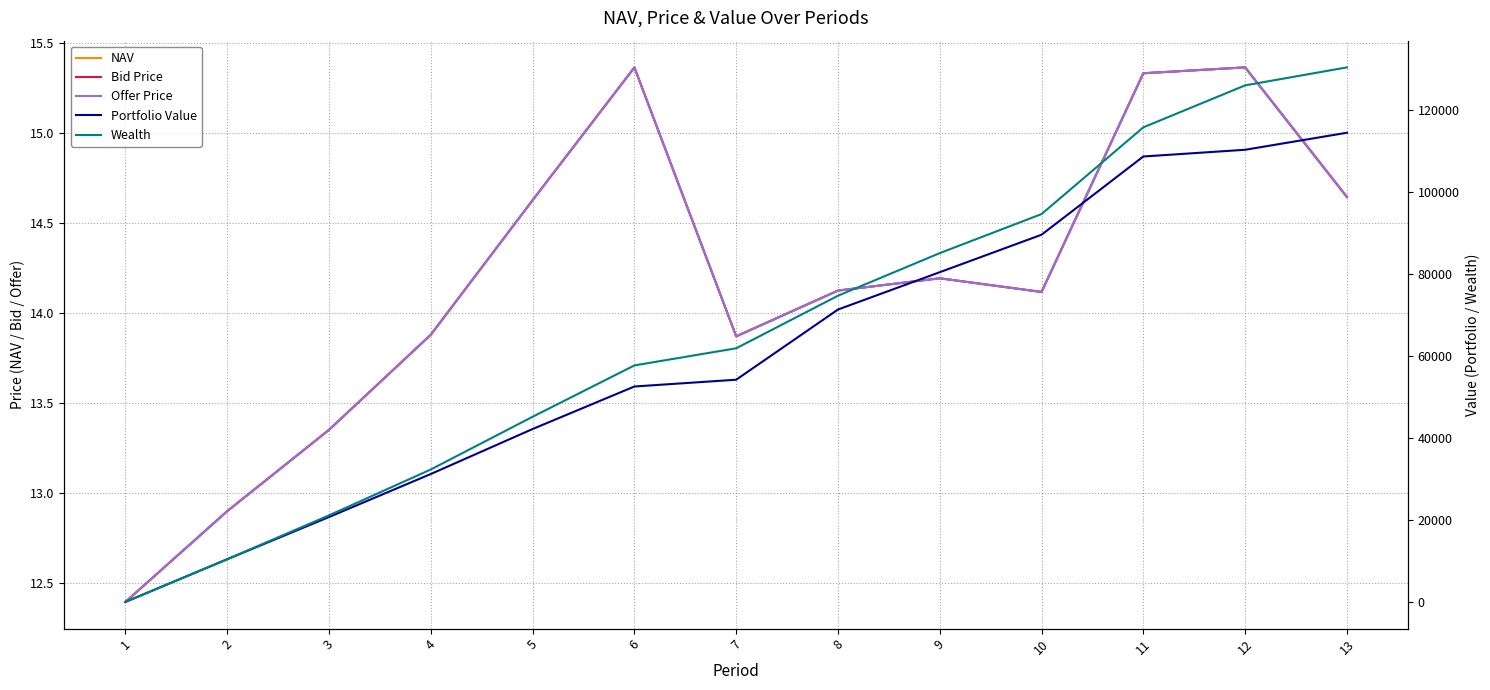

The Offer Price series shows 6.4 at 13. True or false?

False